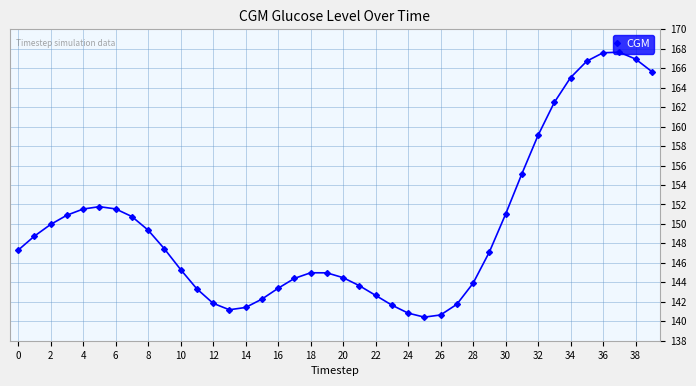

How many lines are shown in the chart?

1